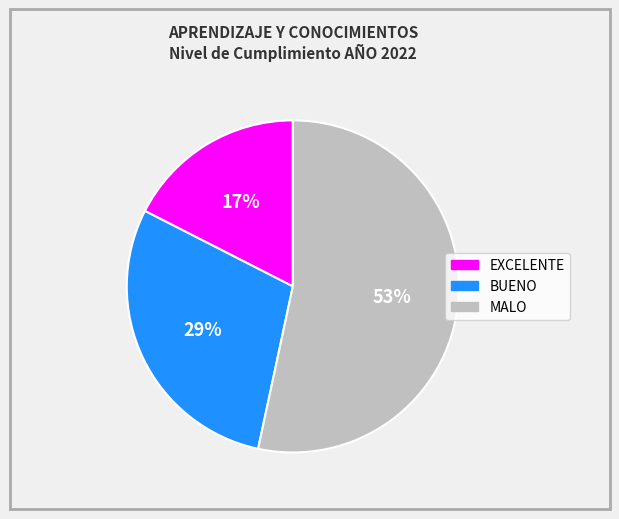

Combined, do EXCELENTE and BUENO account for over 50%?

No